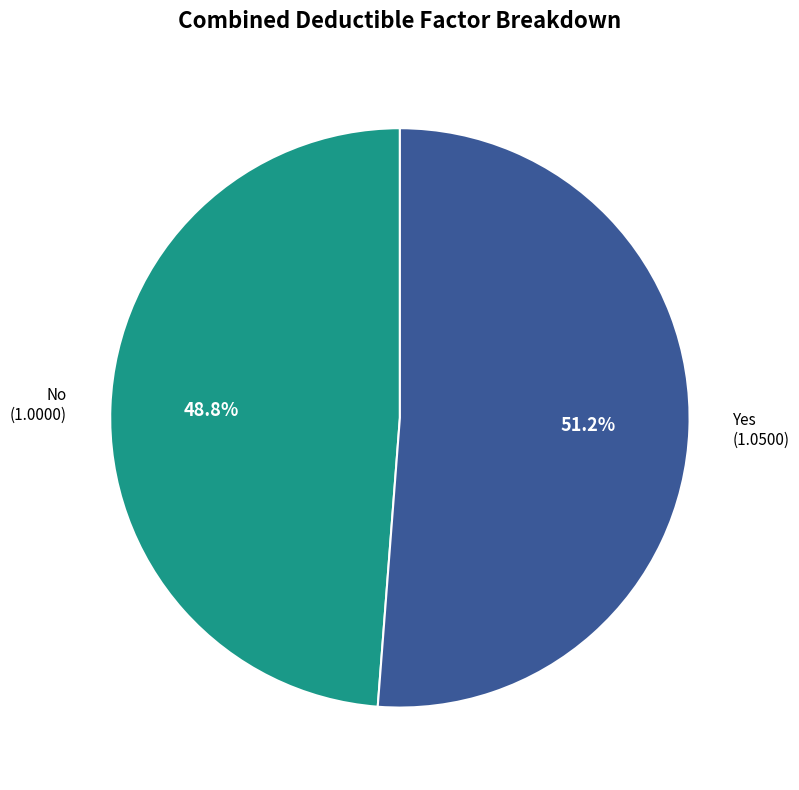

How many segments does this pie chart have?

2